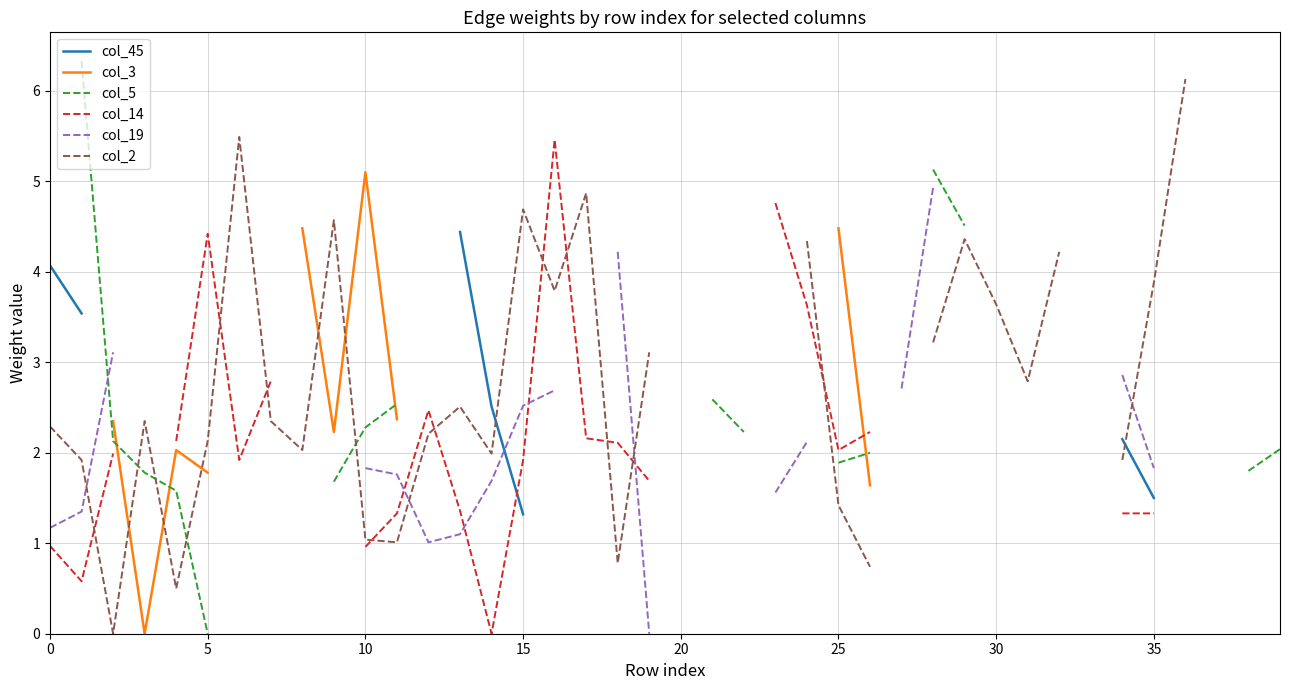

At which label is col_45 closest to 2?

34